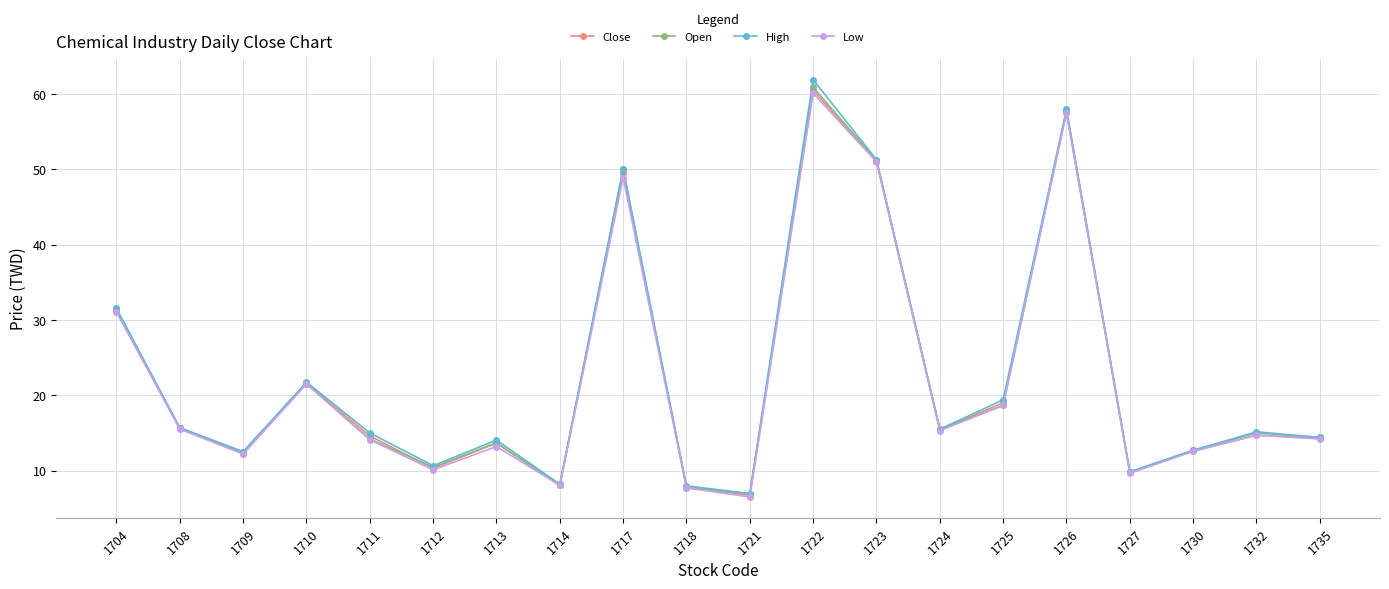

Count the number of categories in the chart.

20